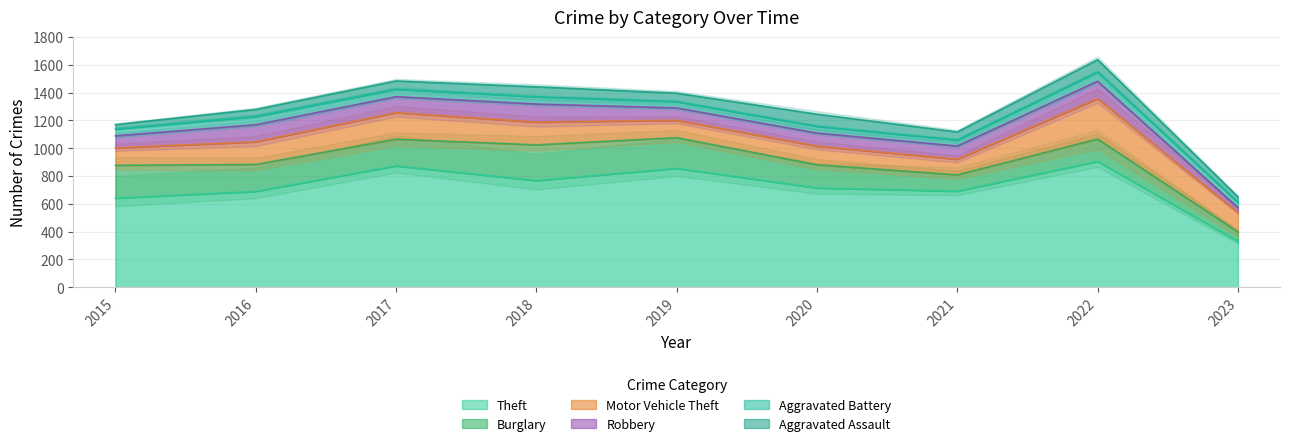

At which category is the sum across all series the highest?

2022